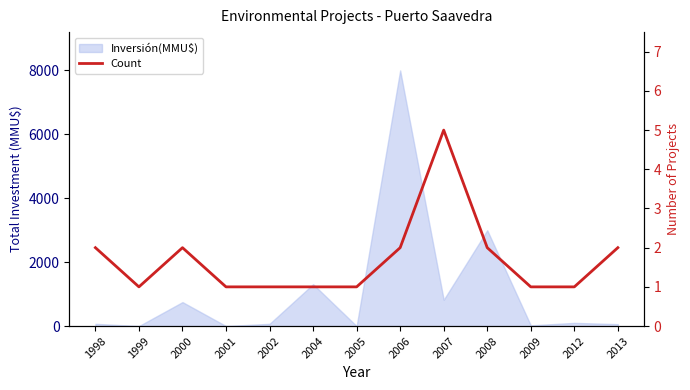

At which category does the chart reach its peak across all series?

2007